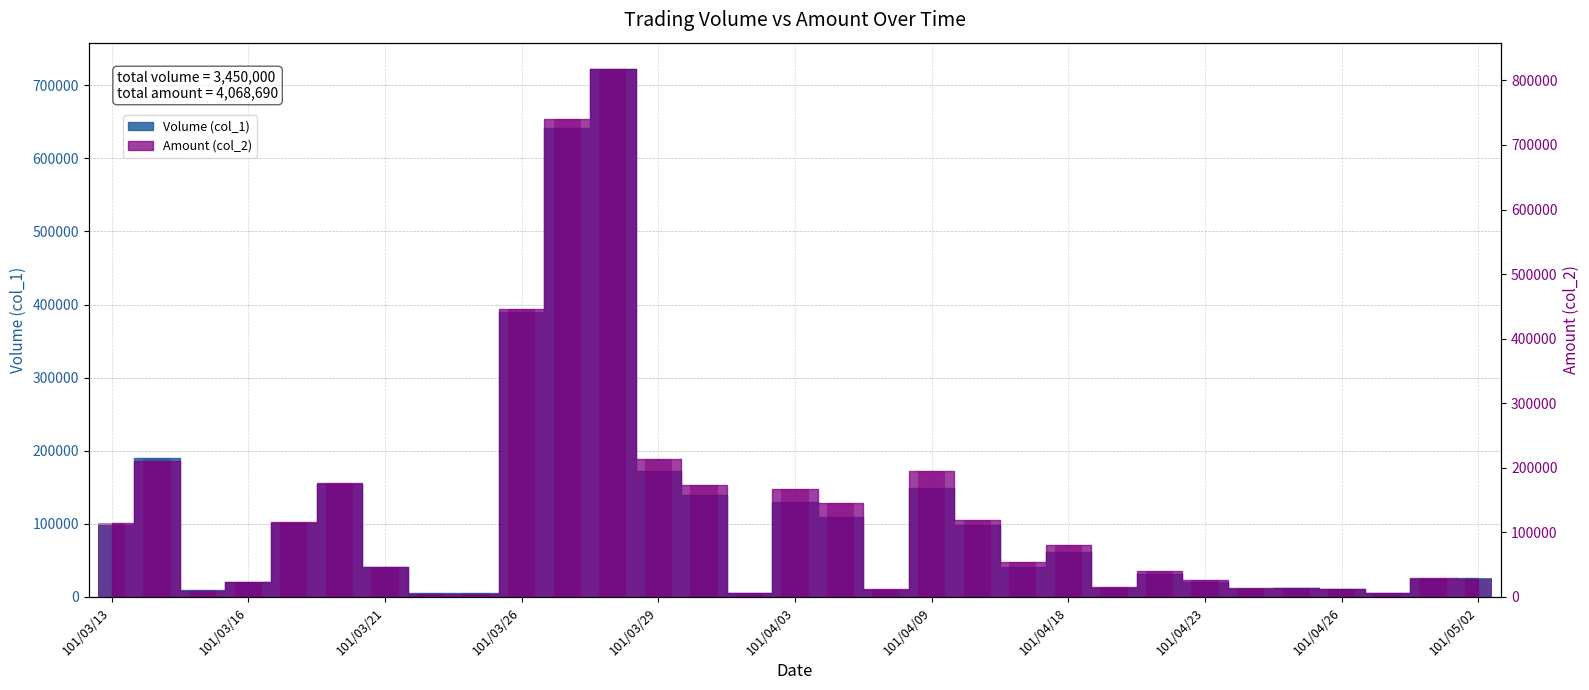

What is the value of the Amount (col_2) bar at the 13th from the left?

212990